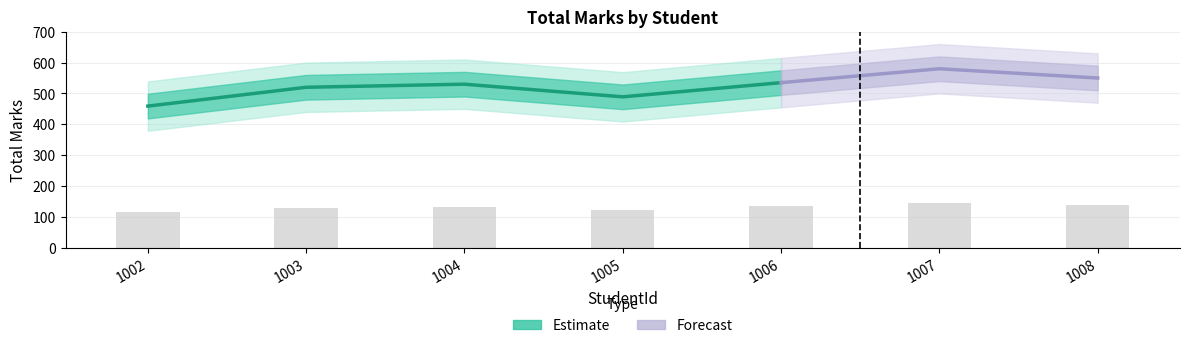

Count the number of values greater than 132.

4